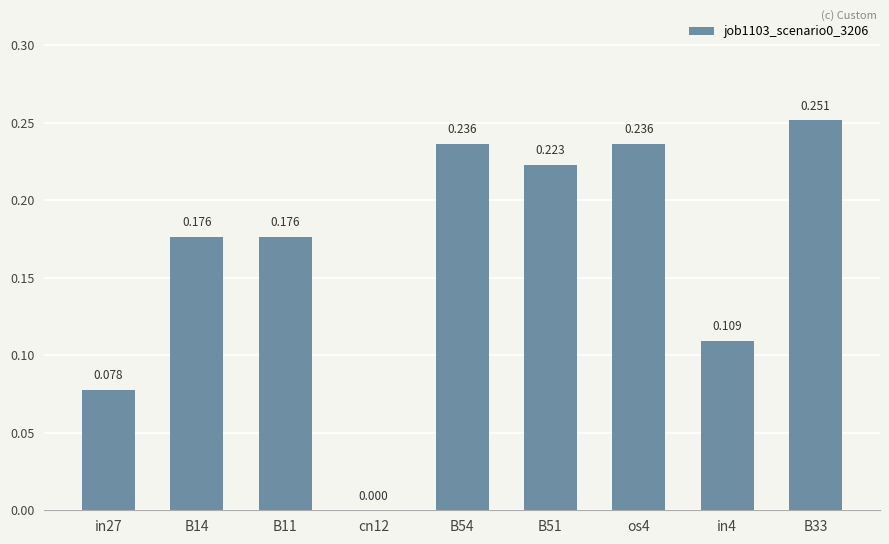

How many values are above zero?

8